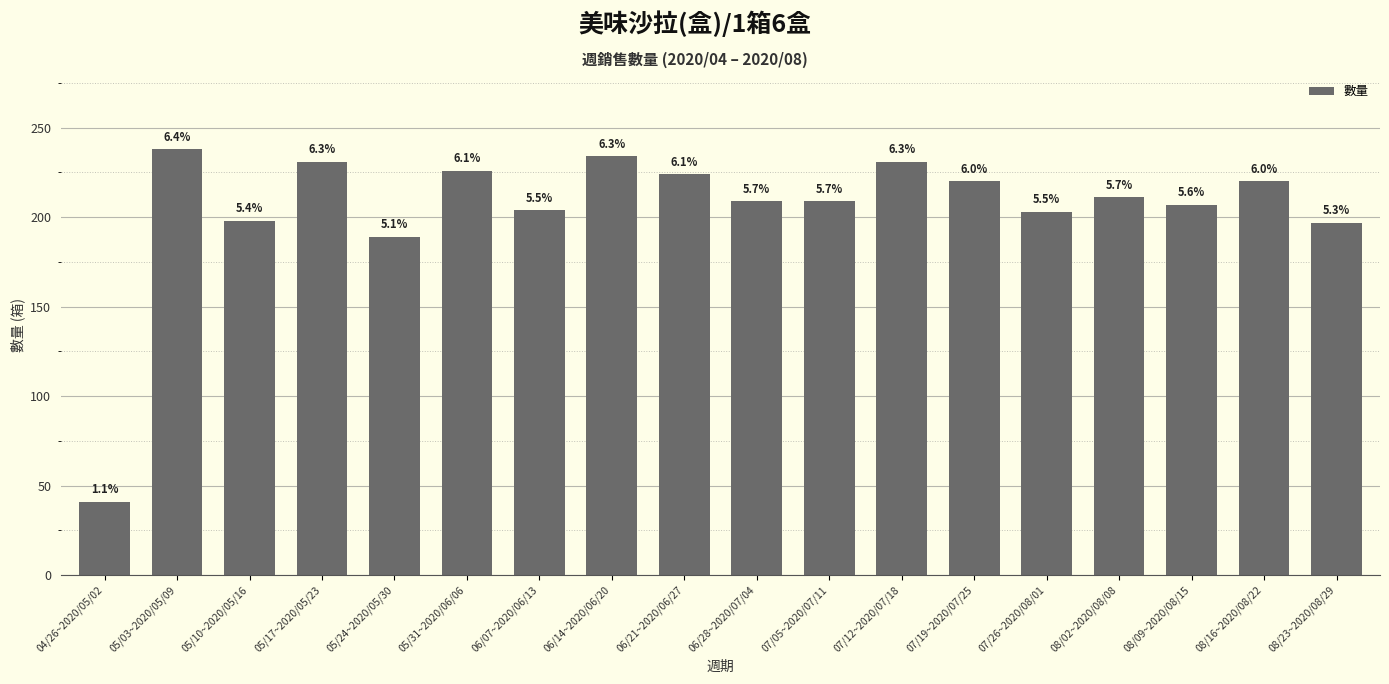

What is the ratio of the value at 04/26~2020/05/02 to the value at 06/21~2020/06/27?

0.2